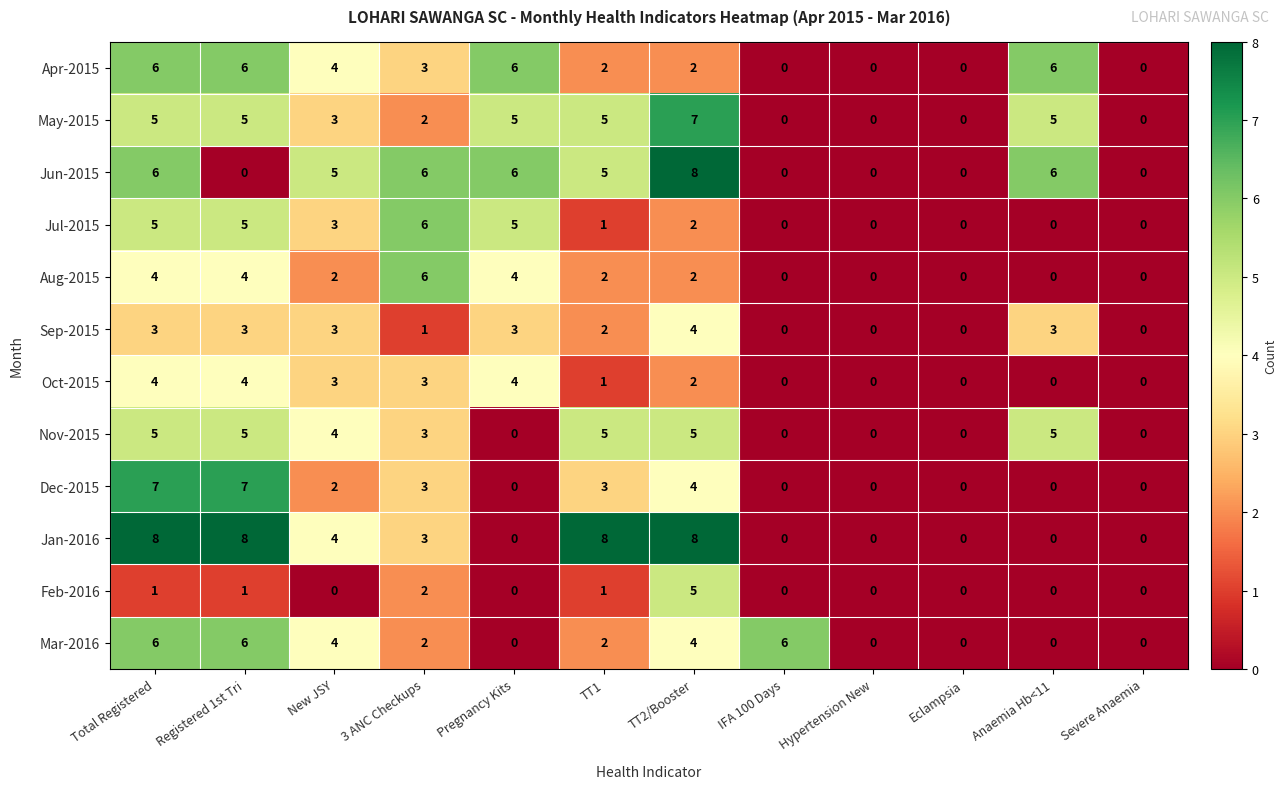

What is the difference between the maximum and minimum values in the May-2015 series?

7